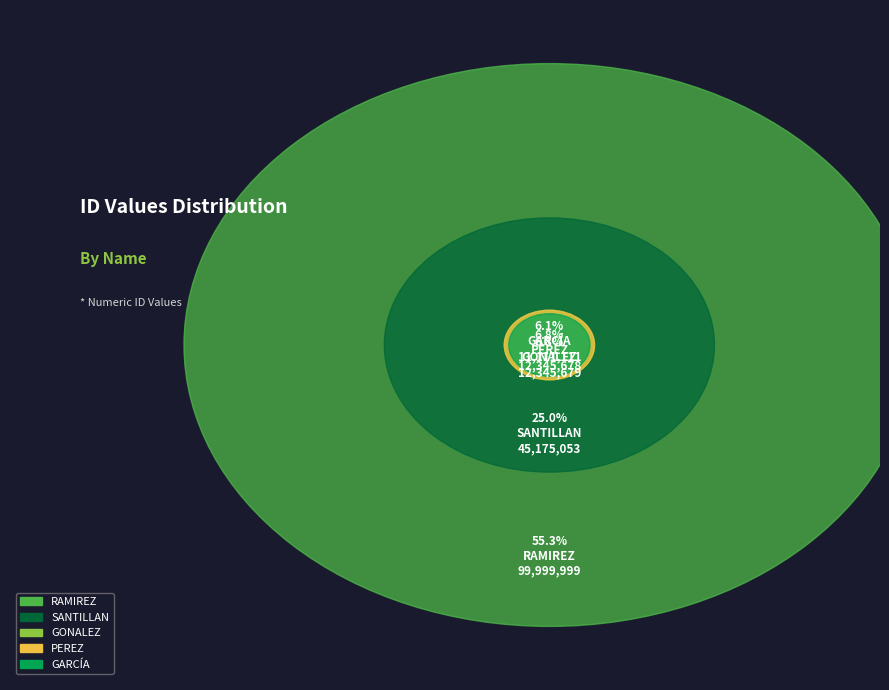

Count the number of slices in the pie.

5